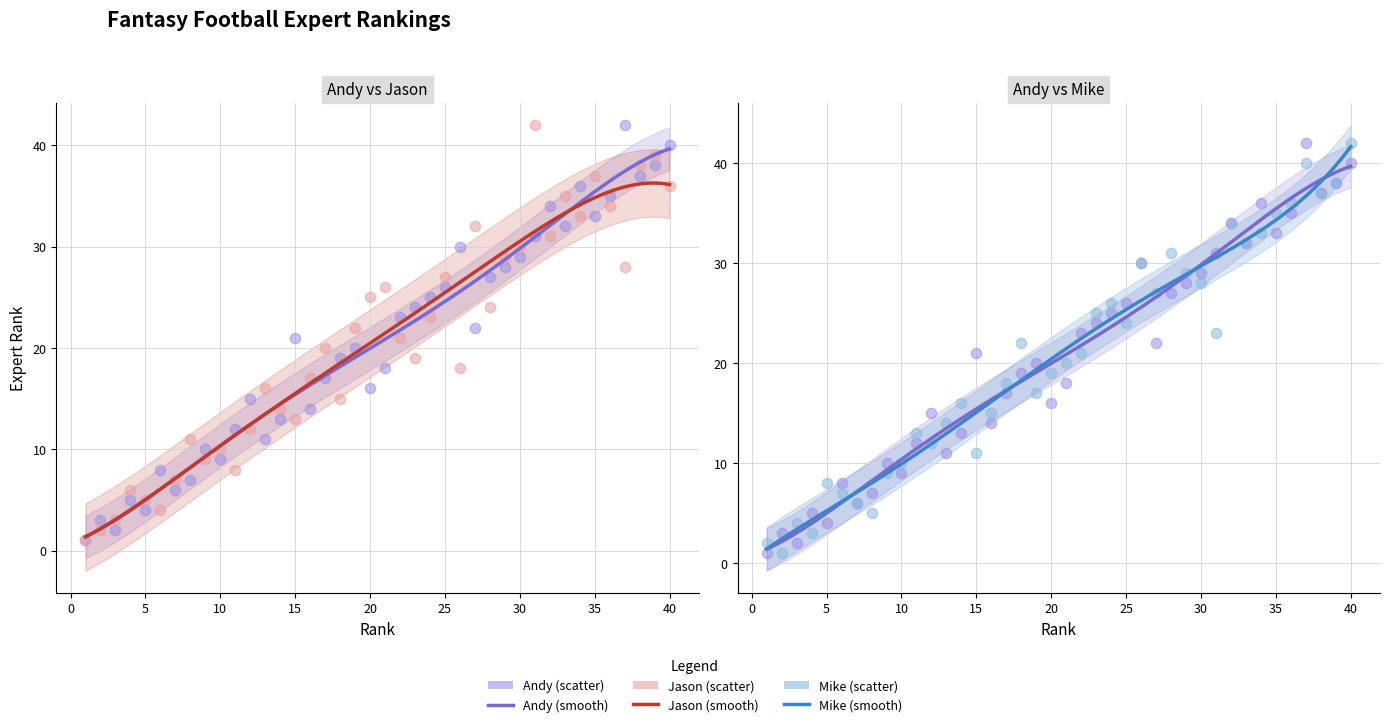

At which category is the sum across all series the highest?

40